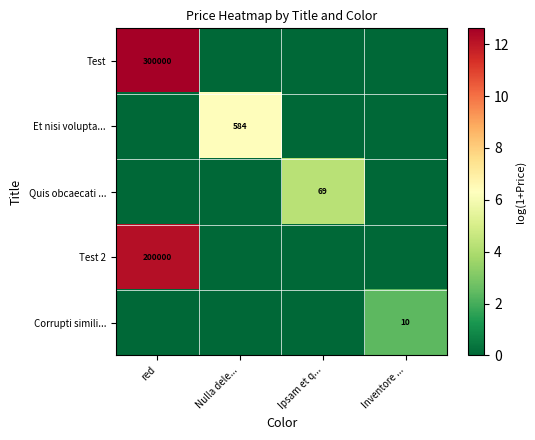

The Corrupti simili... series shows 10 at Inventore .... True or false?

True